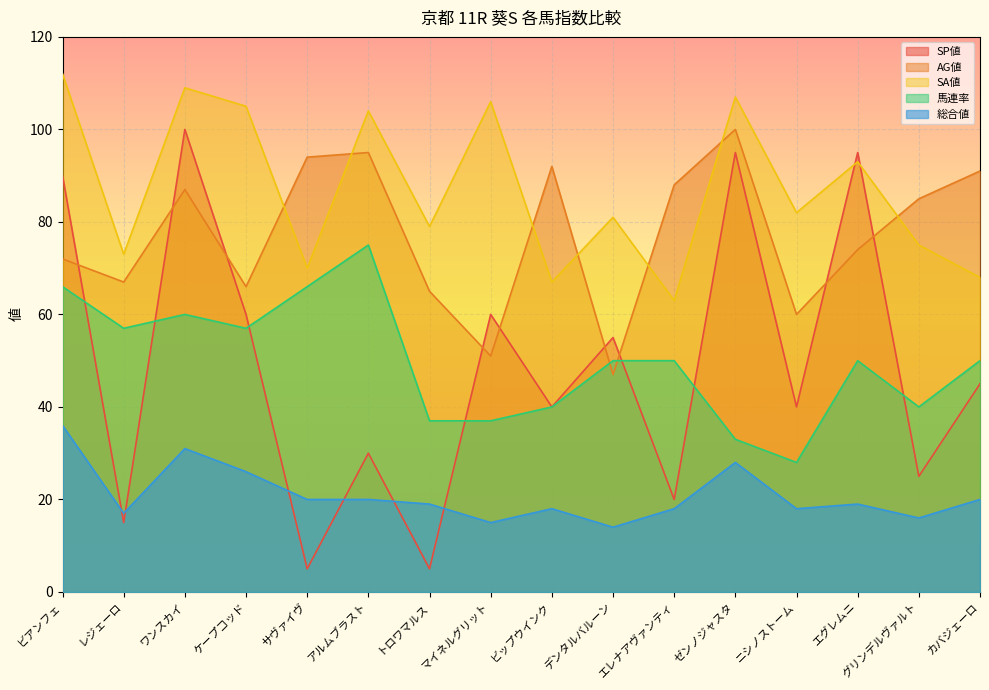

Where do SP値 and 総合値 first cross each other?

ビアンフェ and レジェーロ